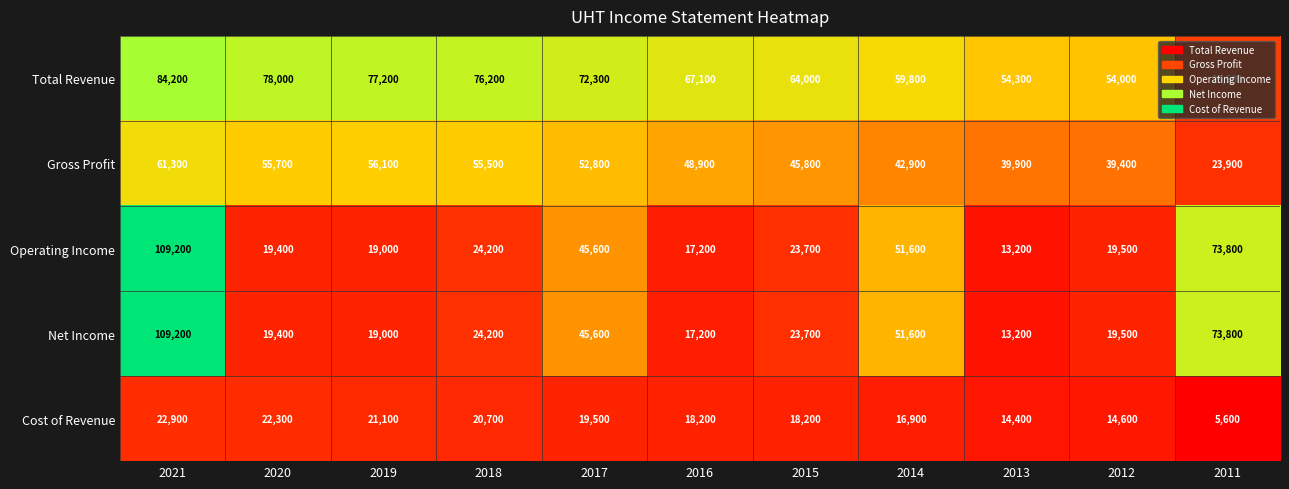

Which series has the largest total across all categories?

Total Revenue